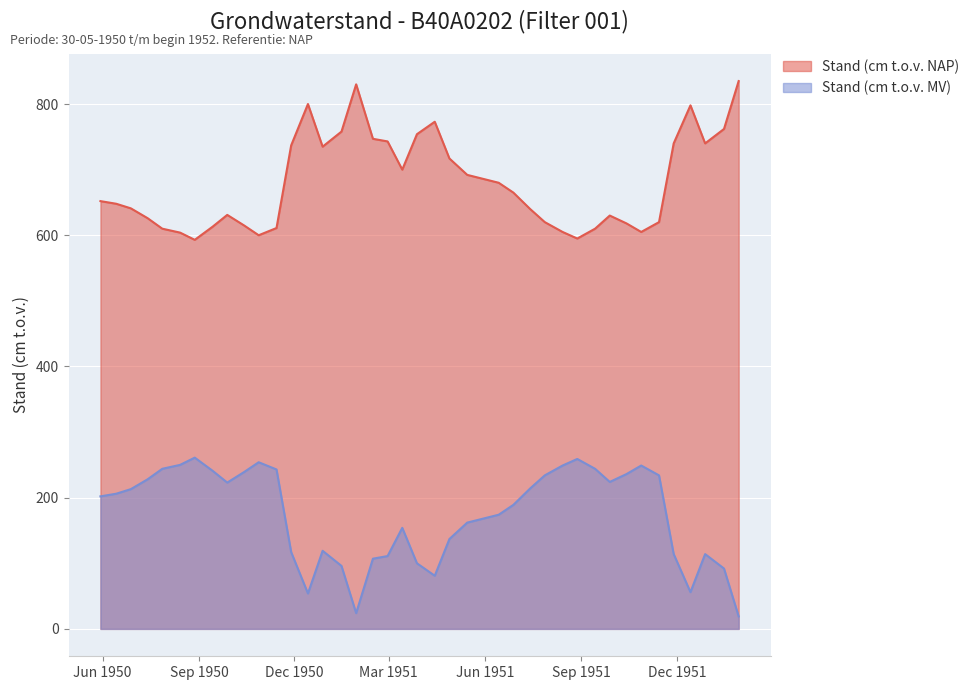

How many lines are shown in the chart?

2